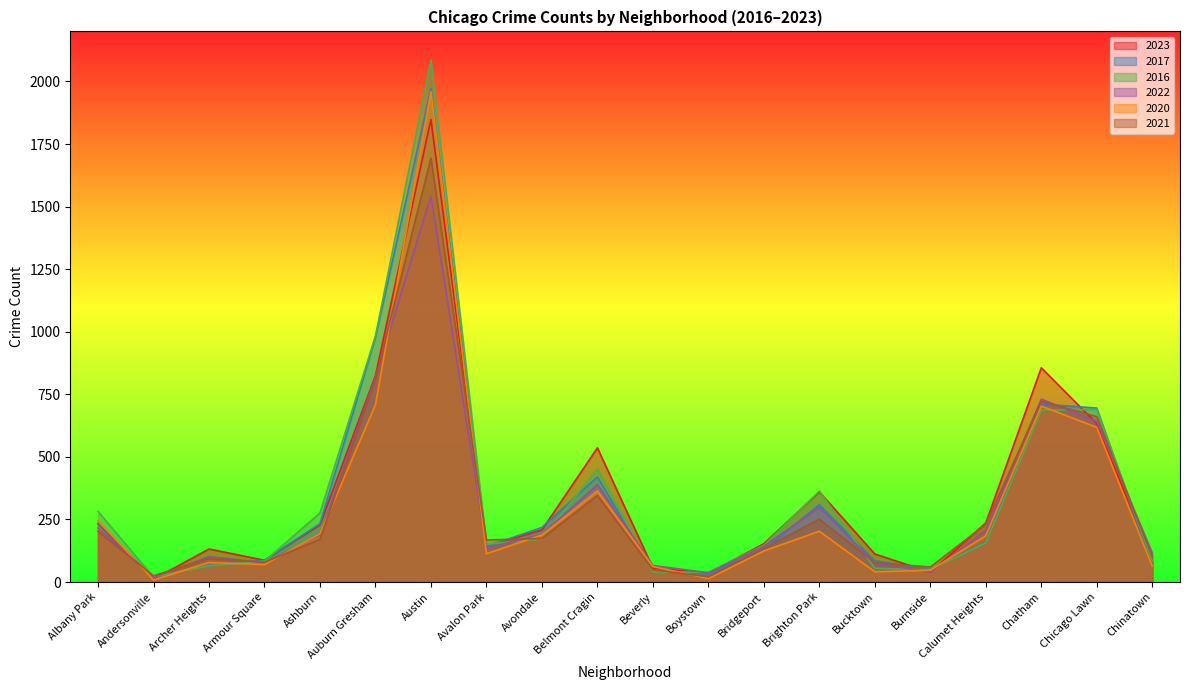

What is the highest value of the 2023 series?

1848